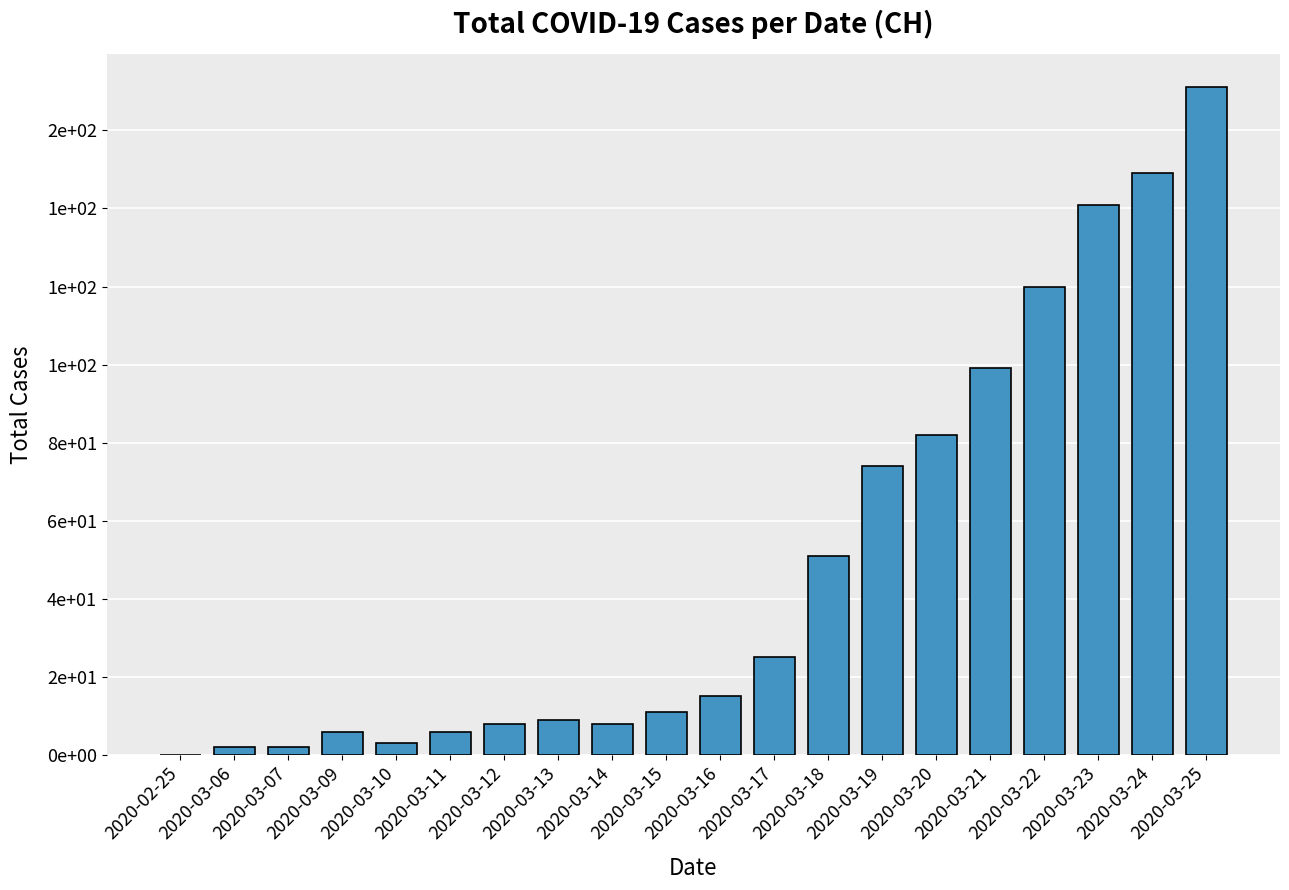

What position from the left is 2020-03-16?

11